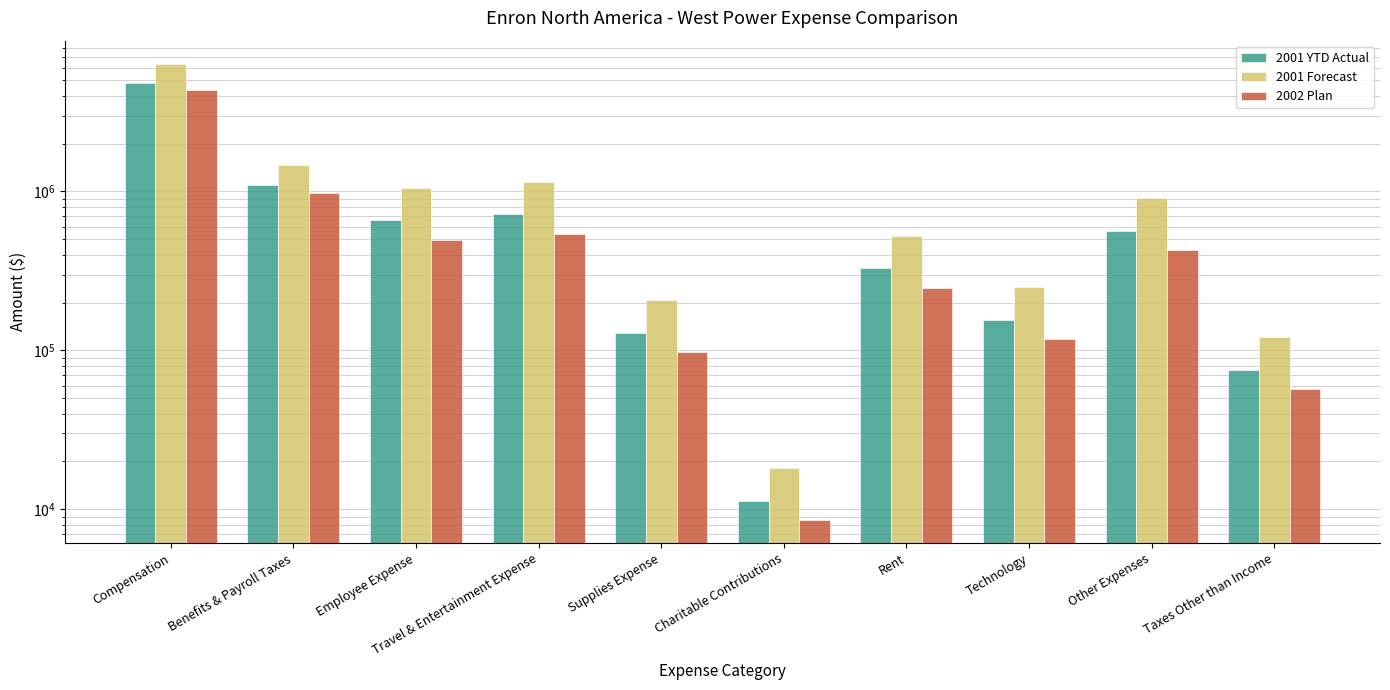

Is the value of 2001 Forecast at Technology greater than the value of 2001 YTD Actual at Travel & Entertainment Expense?

No